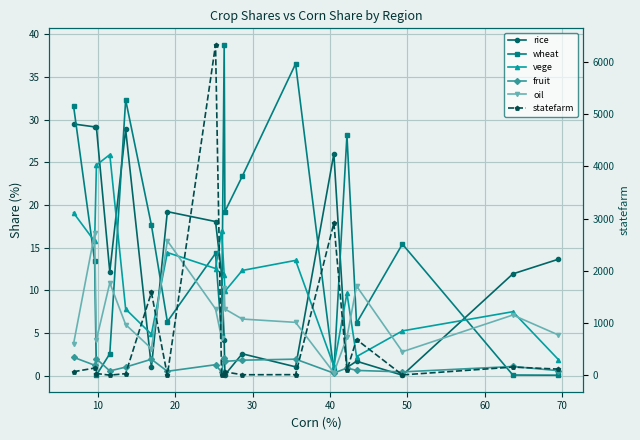

Does the chart have visible grid lines?

Yes